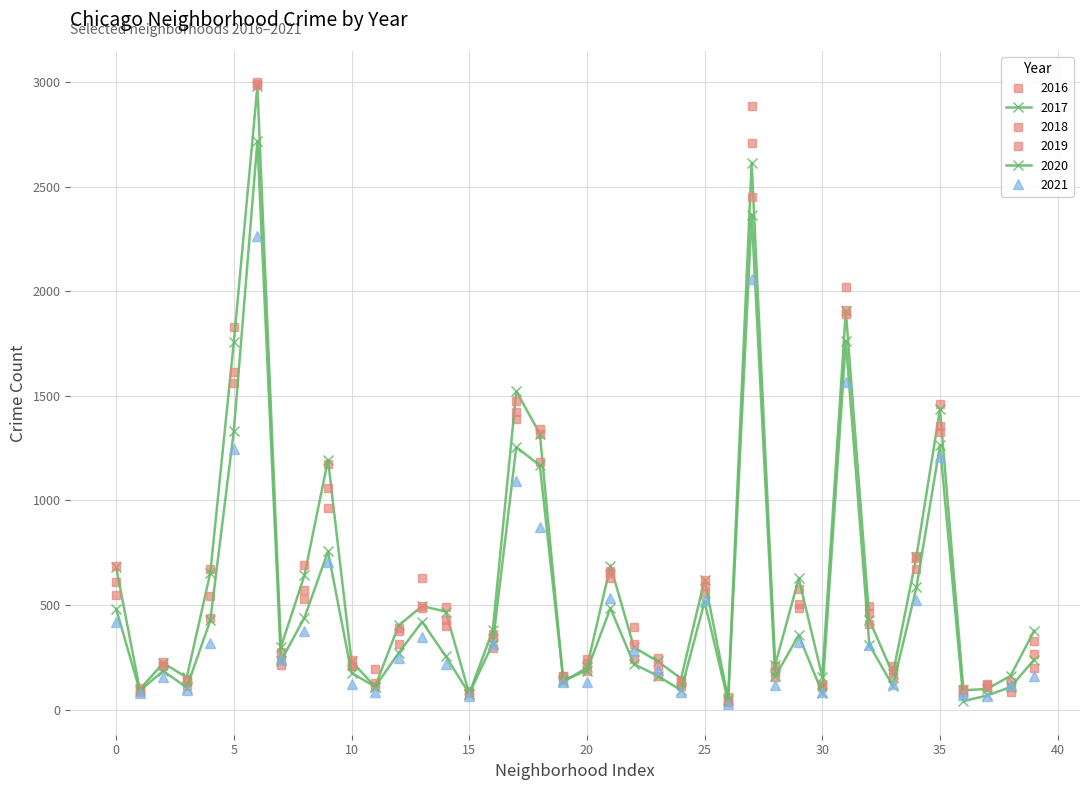

Count the number of categories in the chart.

40